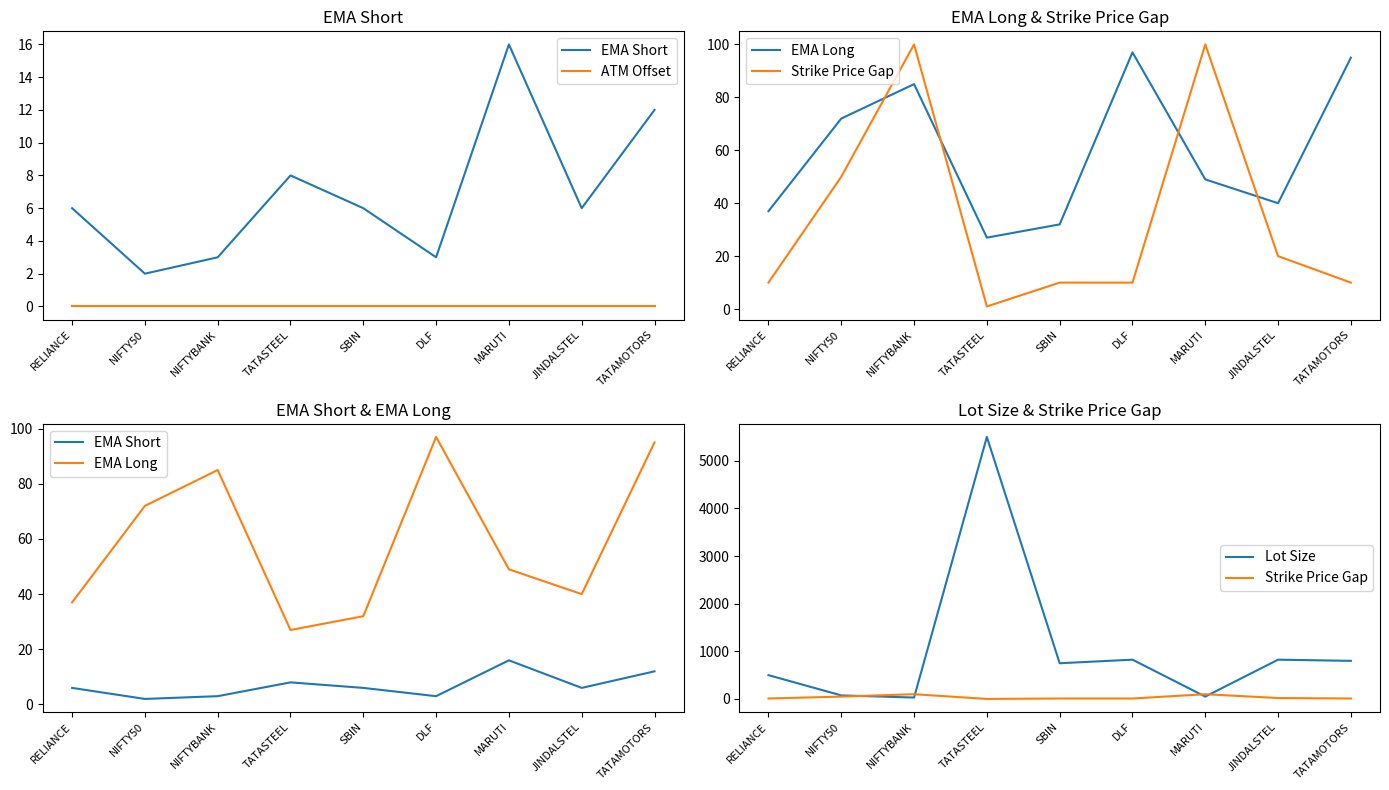

True or false: Strike Price Gap has a value of 10 at DLF.

True